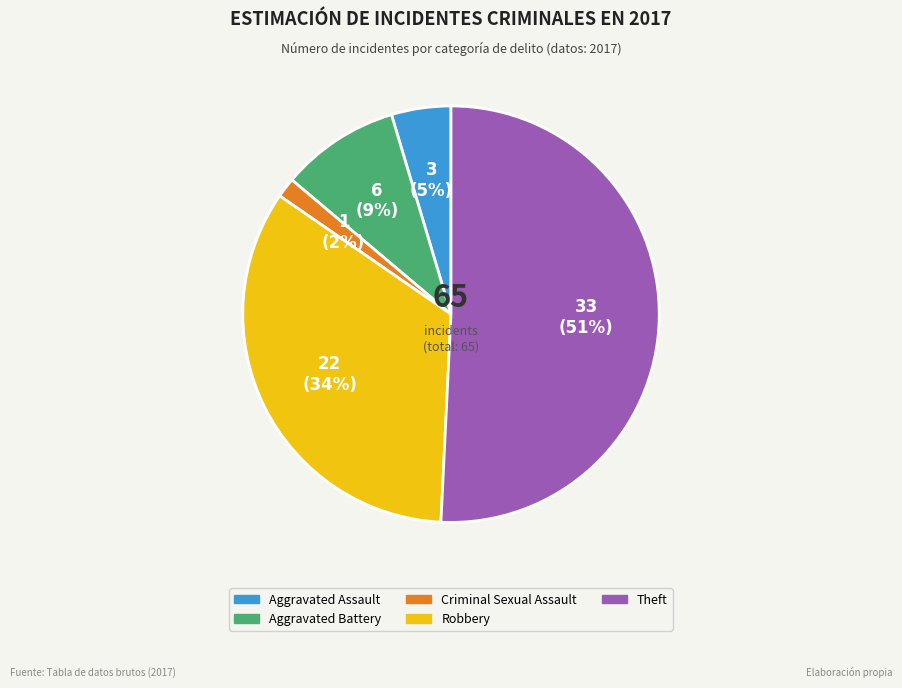

What percentage is the Aggravated Assault slice, to the nearest percent?

5%